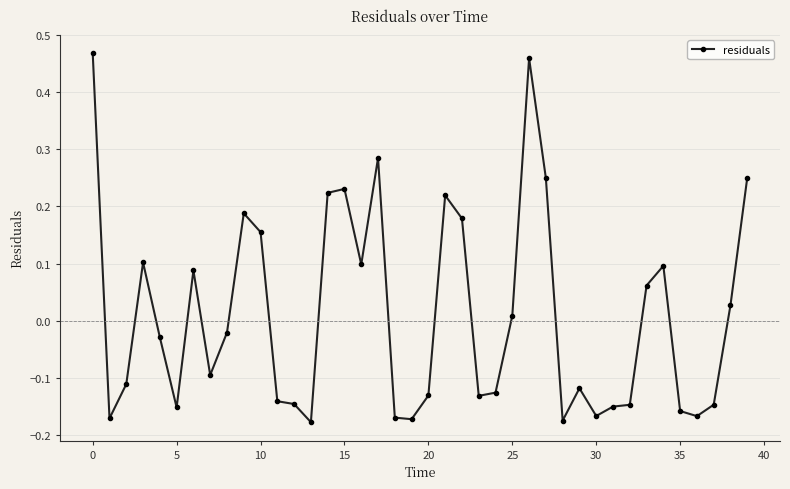

True or false: there are more than 2 points higher than both neighbors.

True